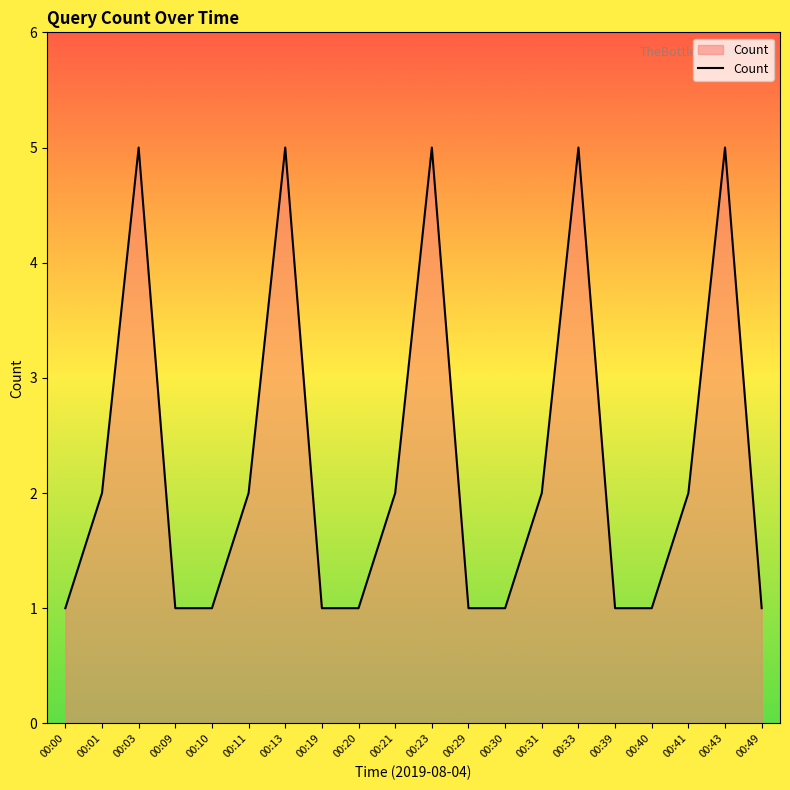

What is the difference between the values at 00:00 and 00:13?

4